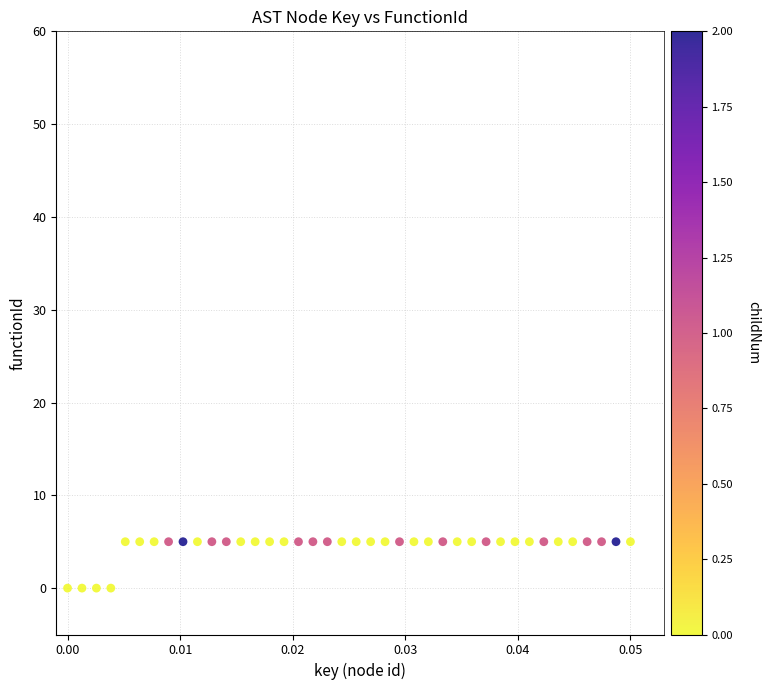

What is the range of Y values (max minus min)?

5